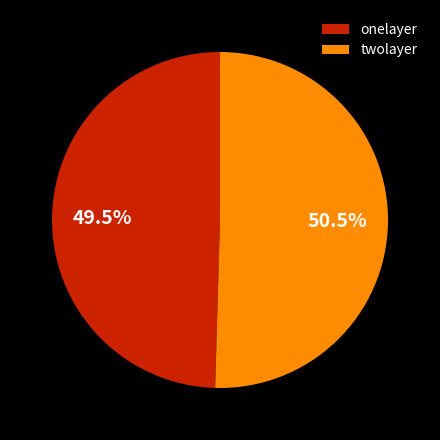

Is there any slice that represents more than half of the pie?

Yes